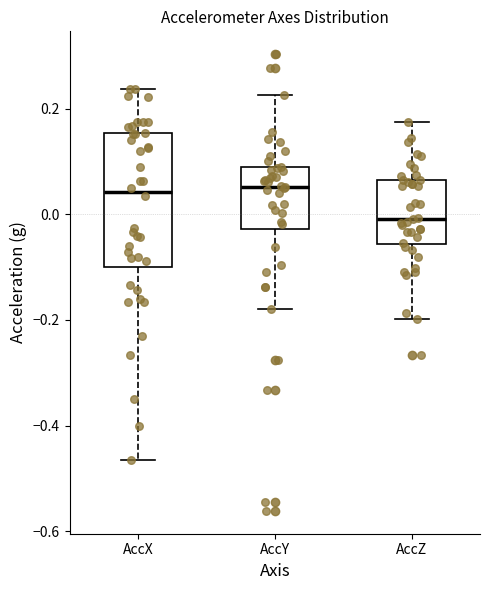

Reading left to right, read every box against the y-axis: the position of its median line, the range the box covers, and the ends of its whiskers. The values are not printed on the chart, so give them approximately, as read against the axis.

AccX: median 0.04, box -0.10 to 0.16, whiskers -0.46 to 0.24
AccY: median 0.06, box -0.02 to 0.08, whiskers -0.18 to 0.22
AccZ: median 0.00, box -0.06 to 0.06, whiskers -0.20 to 0.18